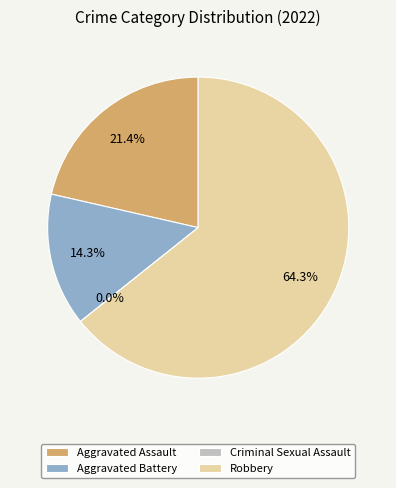

Is there a majority slice in this chart?

Yes